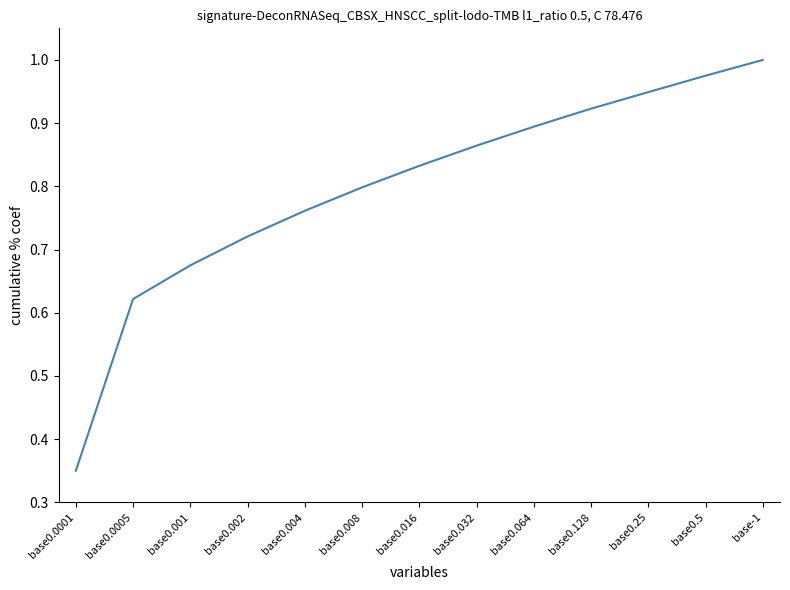

True or false: the data has more than 1 interior local peaks.

False